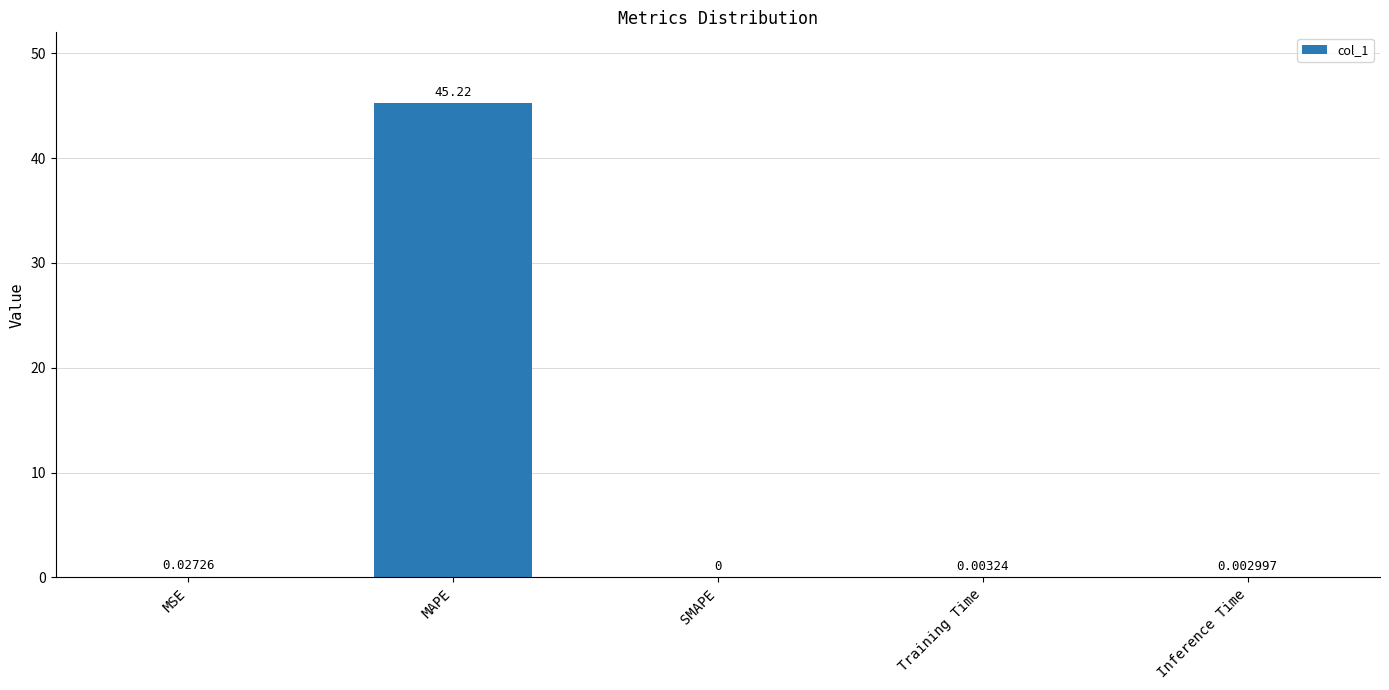

What is the change in value from MAPE to Inference Time?

-45.2